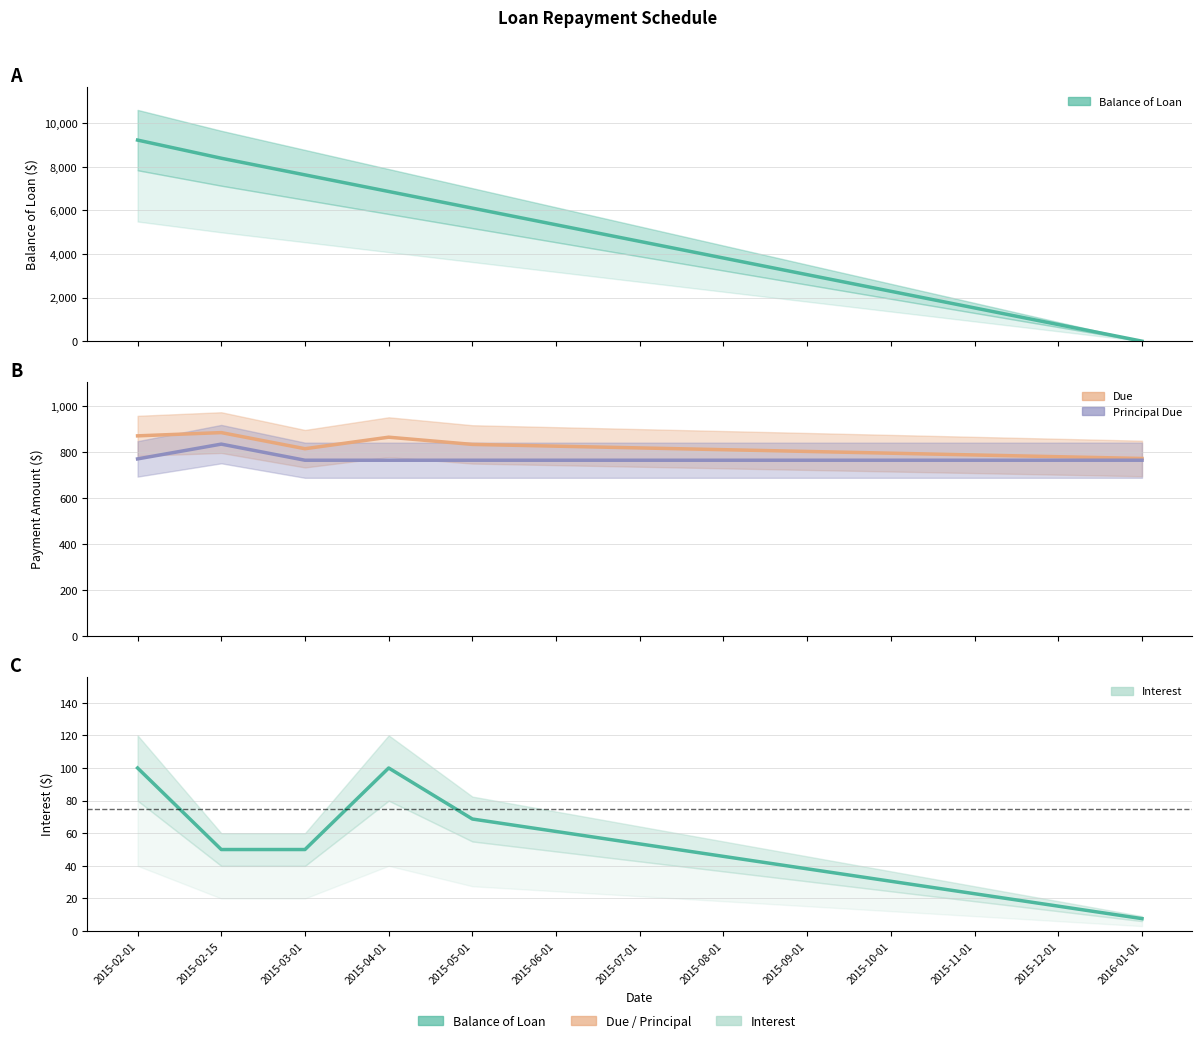

At which label does Due reach its peak?

2015-02-15